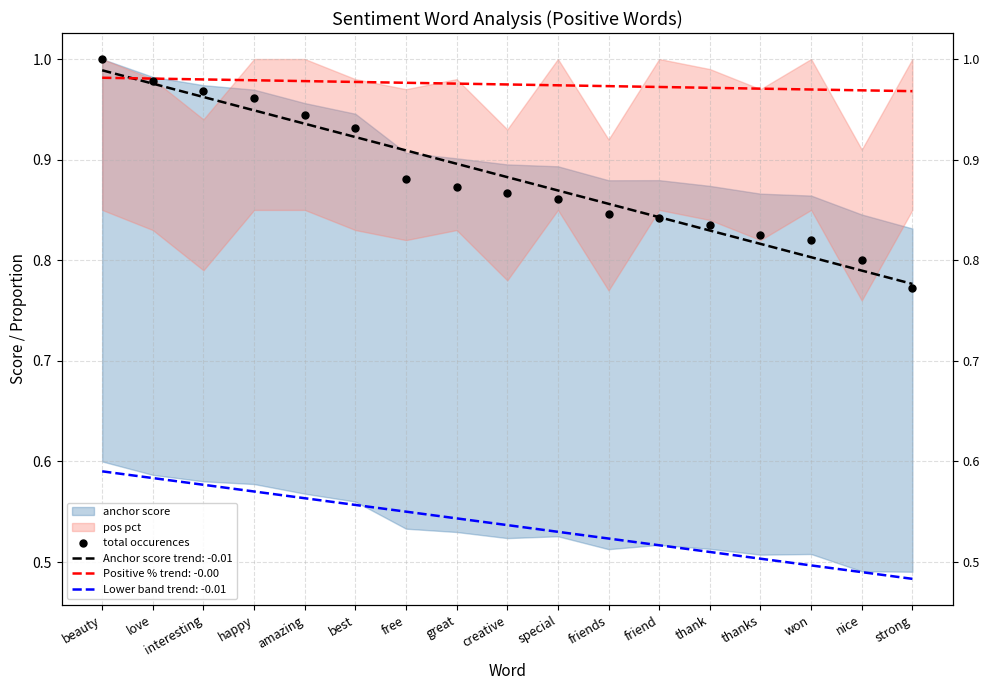

Which has a higher value, interesting or free?

interesting